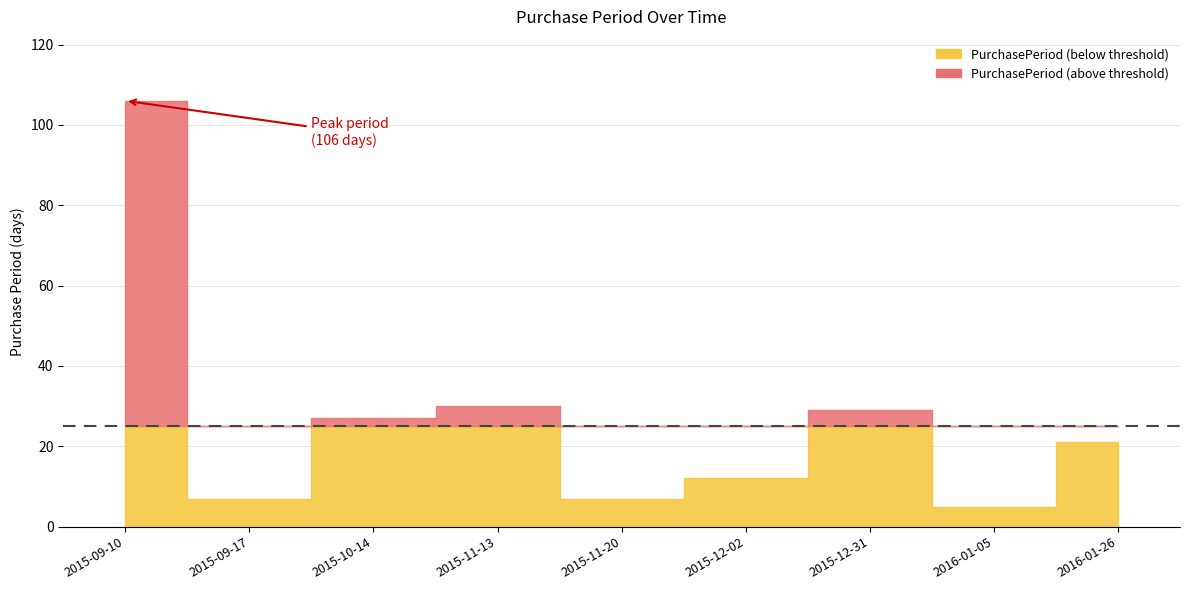

What is the average value?

27